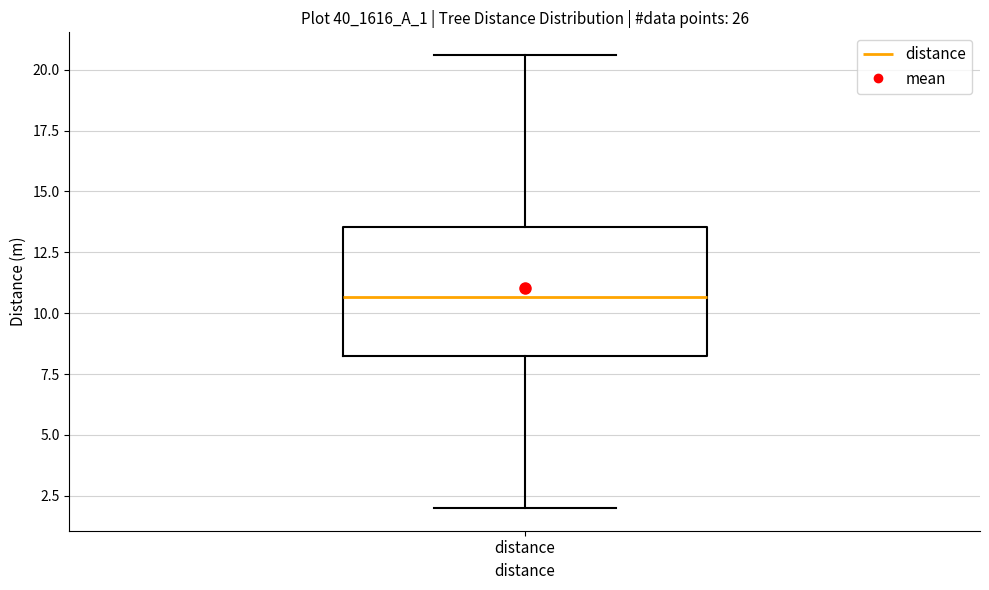

Transcribe this box plot: give where the median line is, the range the box spans, and where the two whiskers end, as read against the y-axis. The values are not printed on the chart, so give them approximately, as read against the axis.

median 10.5, box 8.0 to 13.5, whiskers 2.0 to 20.5